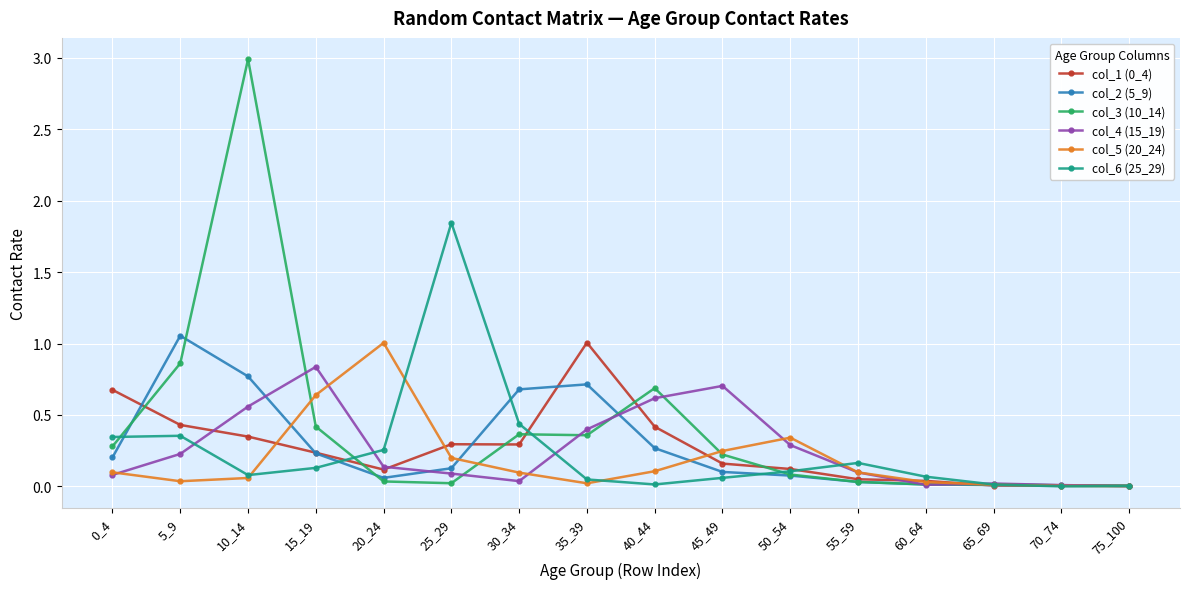

How many distinct data groups are displayed?

6